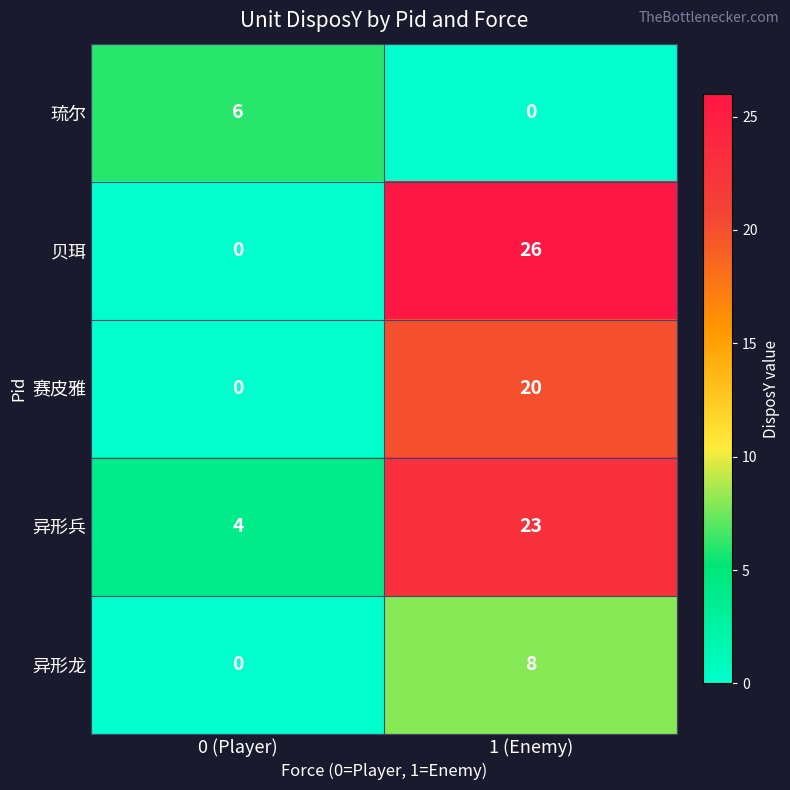

Reading left to right, what are all the values shown in this chart?

琉尔: 6	0
贝珥: 0	26
赛皮雅: 0	20
异形兵: 4	23
异形龙: 0	8